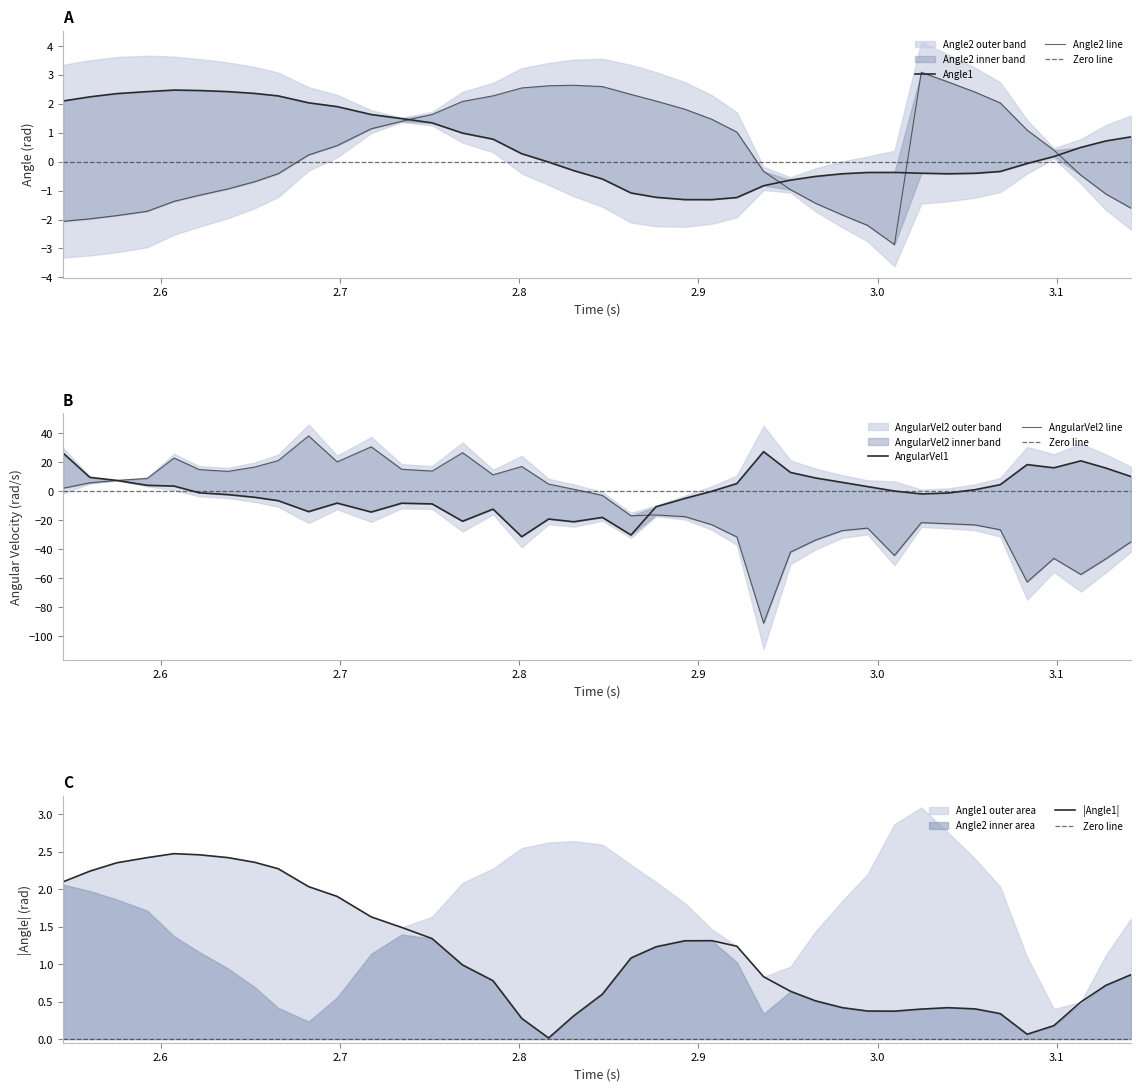

How many distinct data groups are displayed?

4